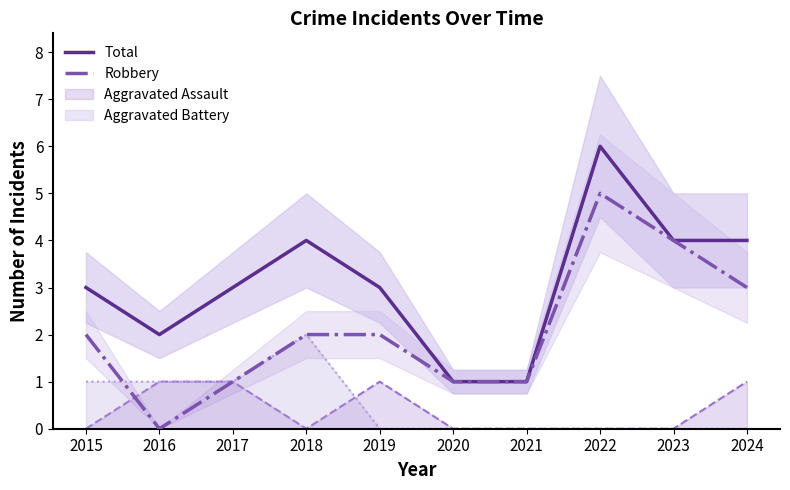

How many data points in Robbery are above 2?

3